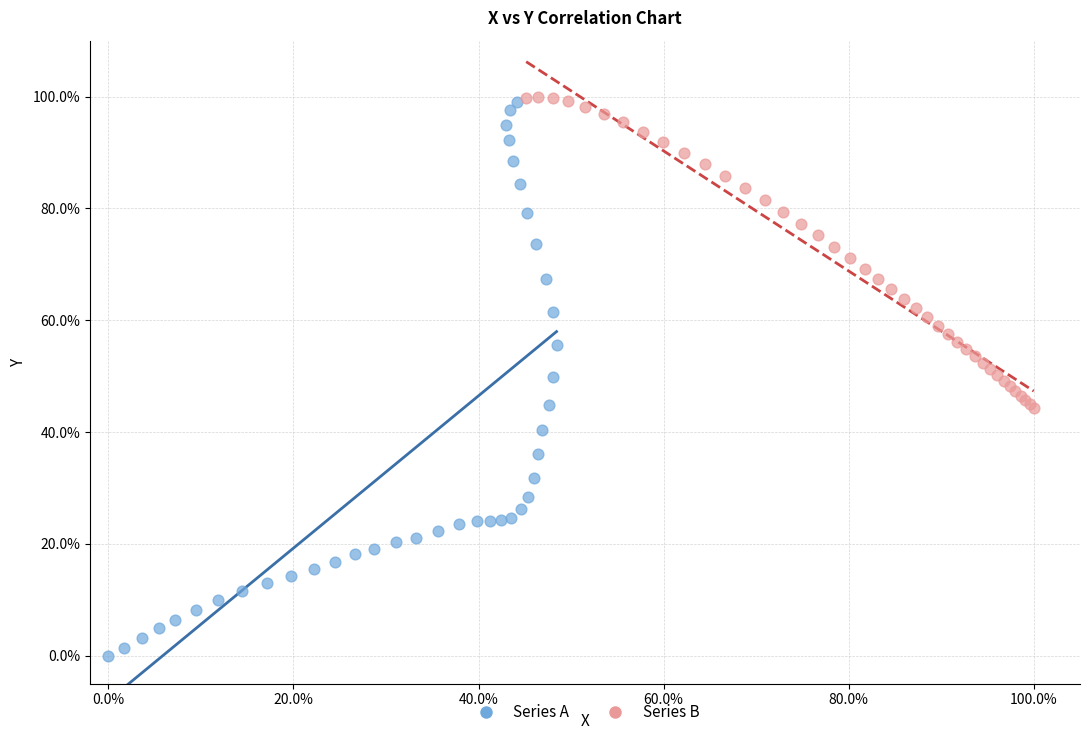

What are all the series names shown in the legend?

Series A, Series B